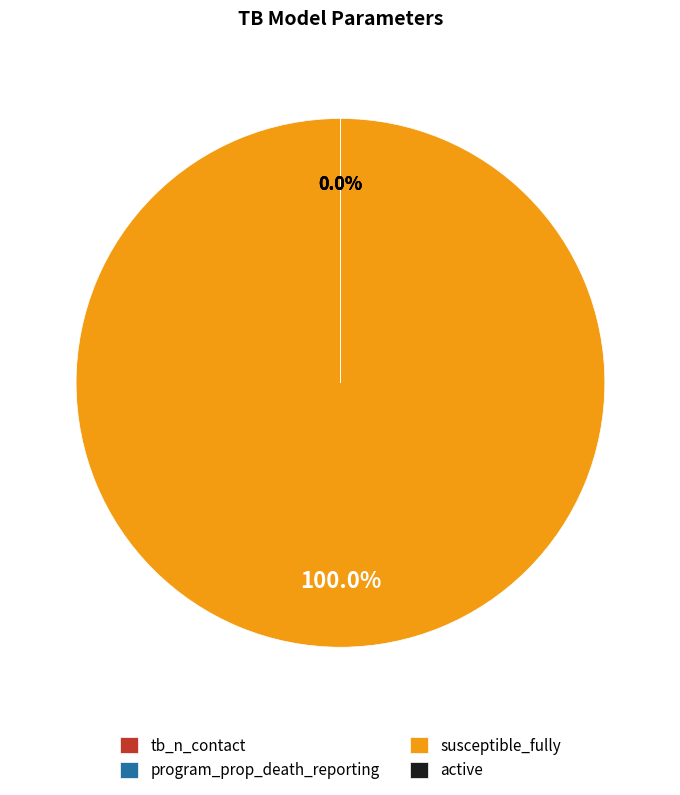

Is there a majority slice in this chart?

Yes